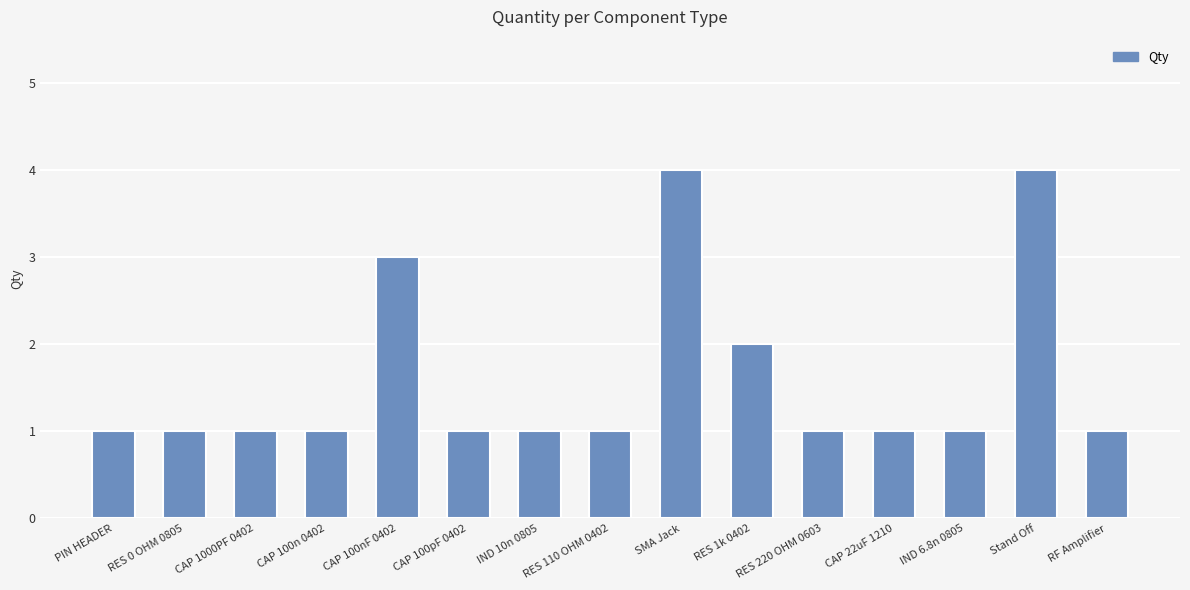

What is the value of the 12th bar from the left?

1